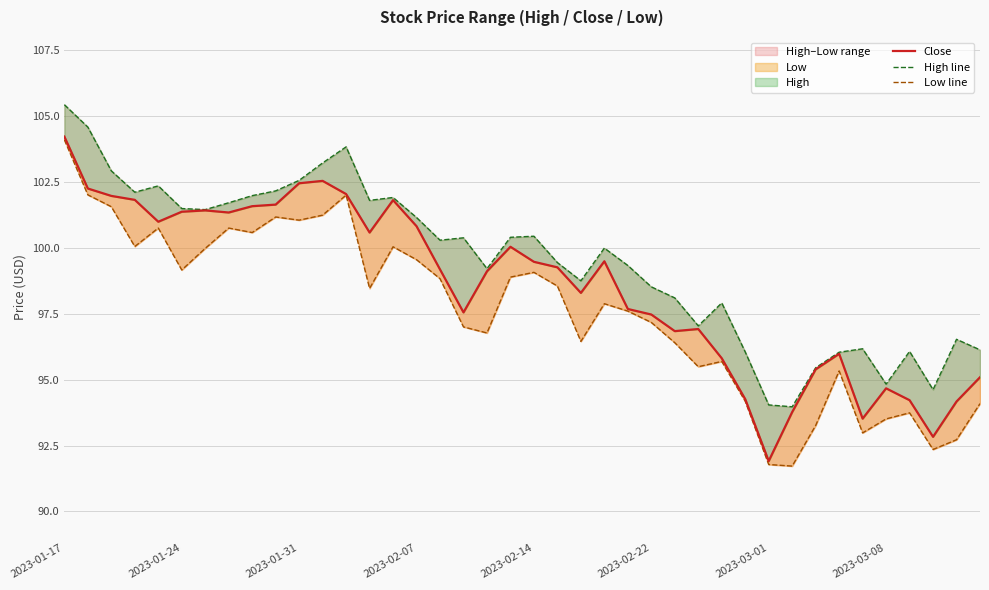

Read the Close value at 21.

99.3